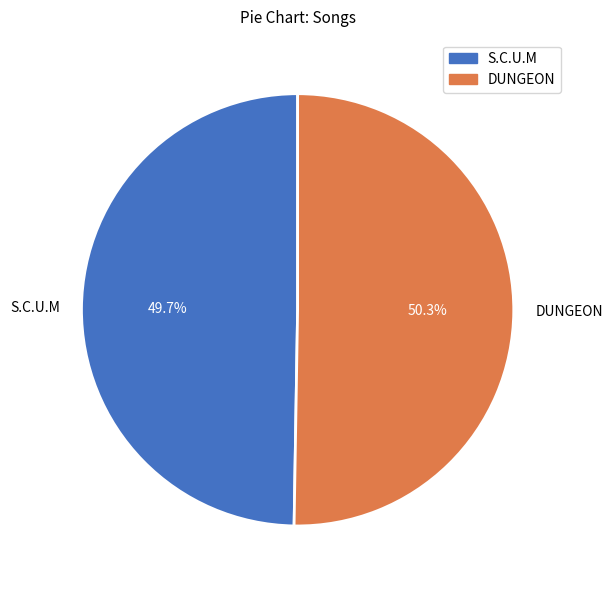

Which category has the biggest portion of the pie?

DUNGEON